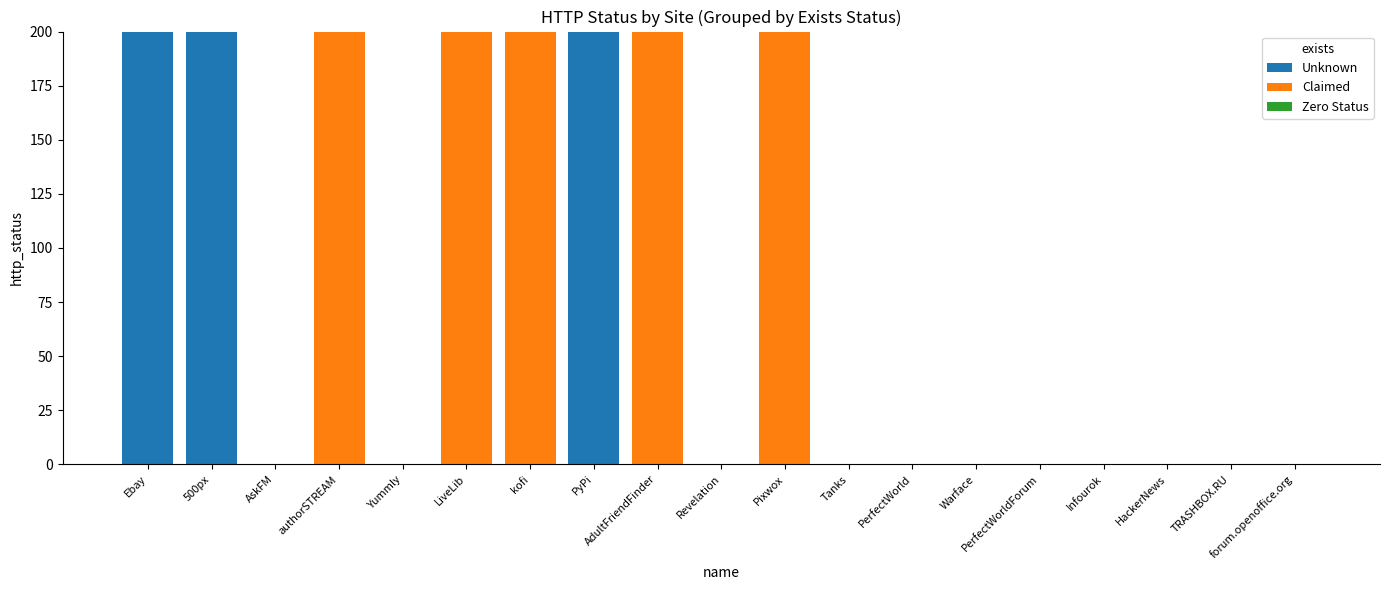

What is the total value across all series at Pixwox?

200